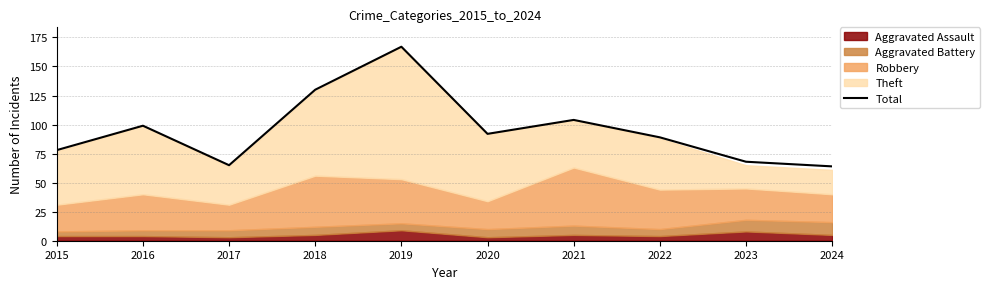

What is the smallest value displayed?

64